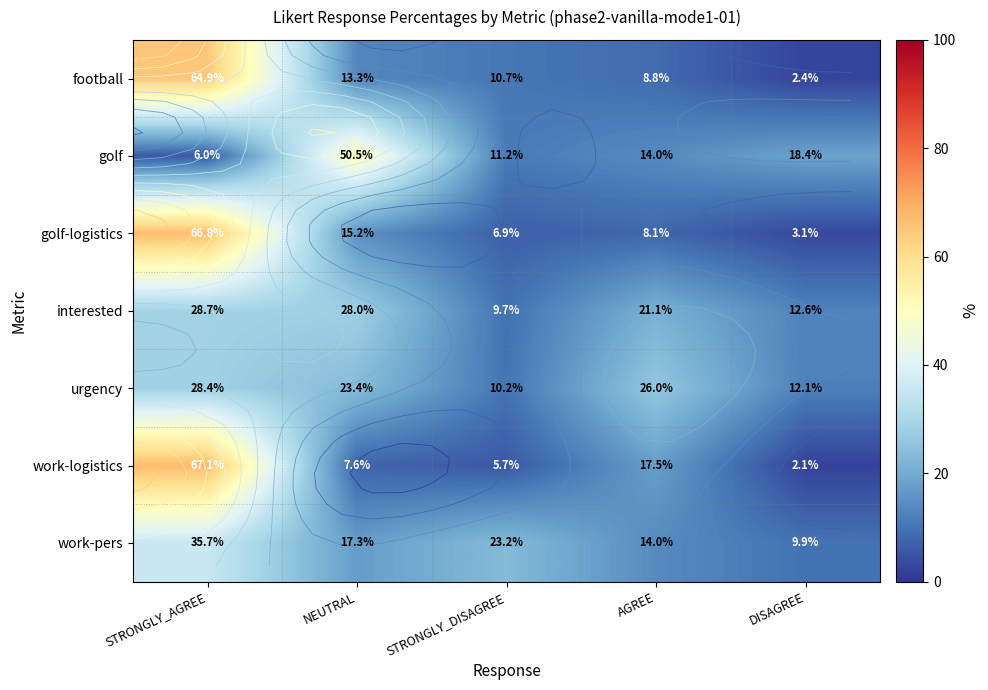

Which series changed the most between STRONGLY_AGREE and AGREE?

golf-logistics